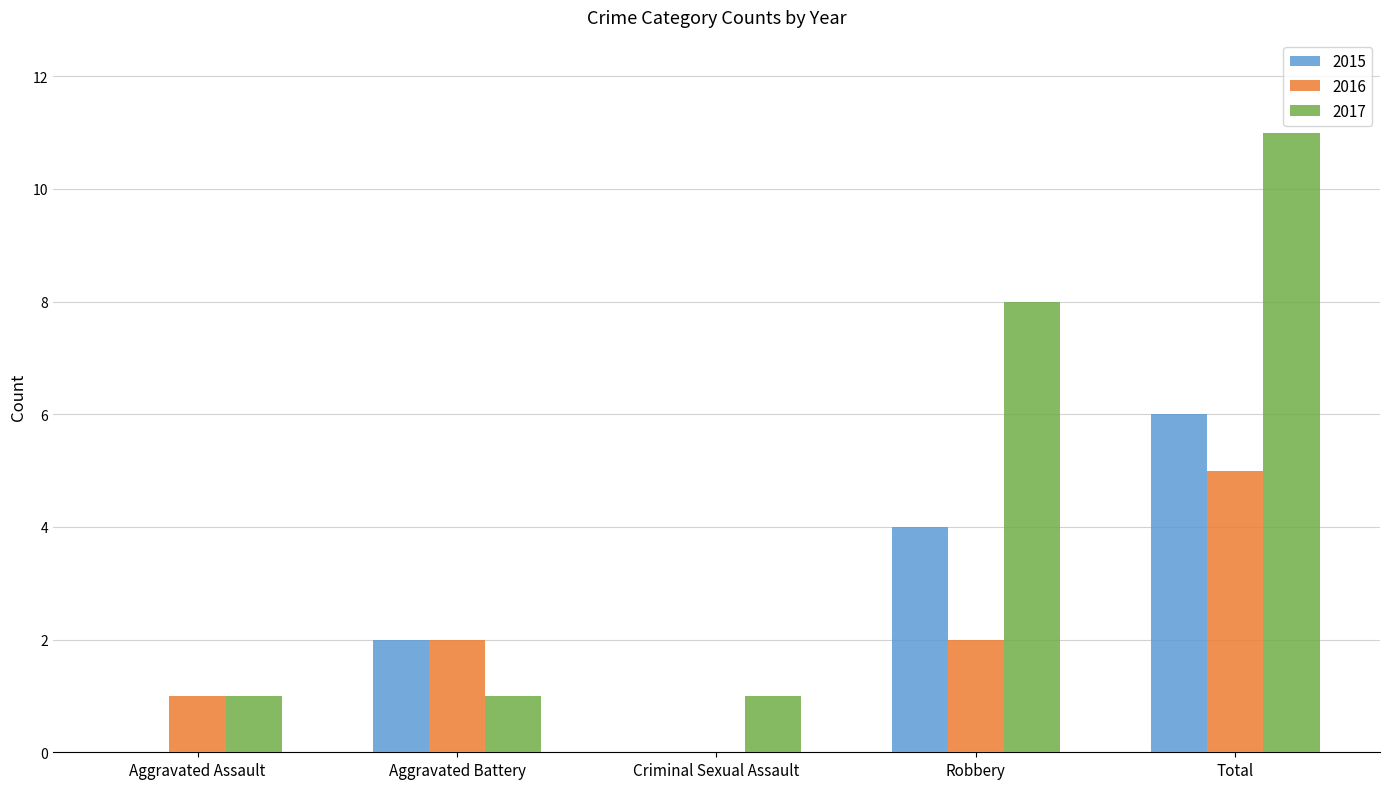

What is the sum of the 2016 values at Robbery and Aggravated Battery?

4